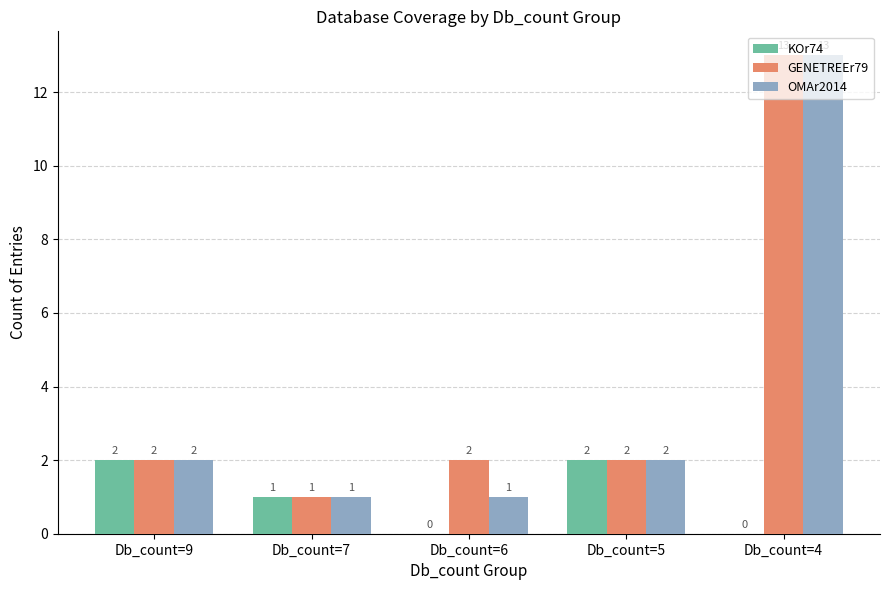

Between Db_count=6 and Db_count=5, which series saw the biggest shift?

KOr74